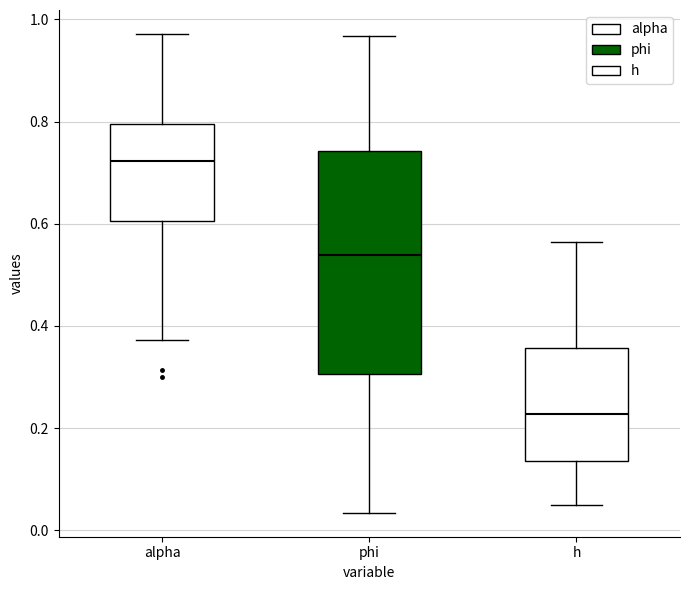

Which box's median line is the lowest?

h